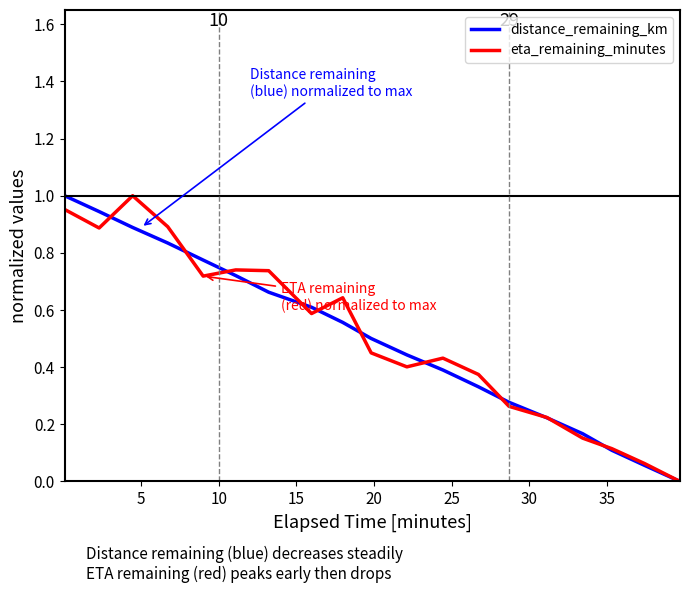

Does the chart display data point markers on the line(s)?

No